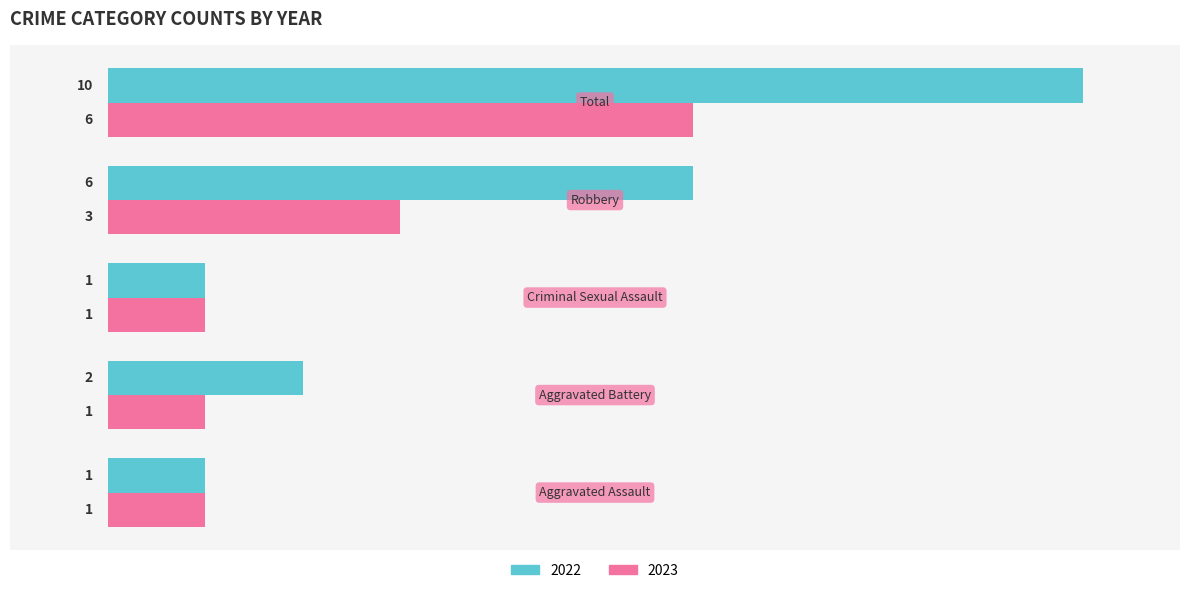

Rank the series by their average value, from highest to lowest.

2022, 2023